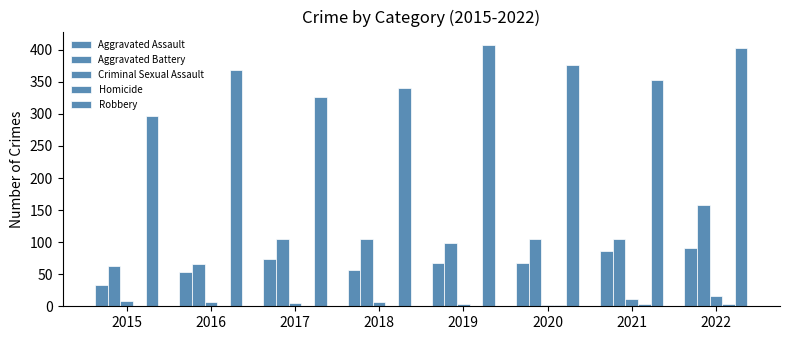

How many groups of bars are there?

8